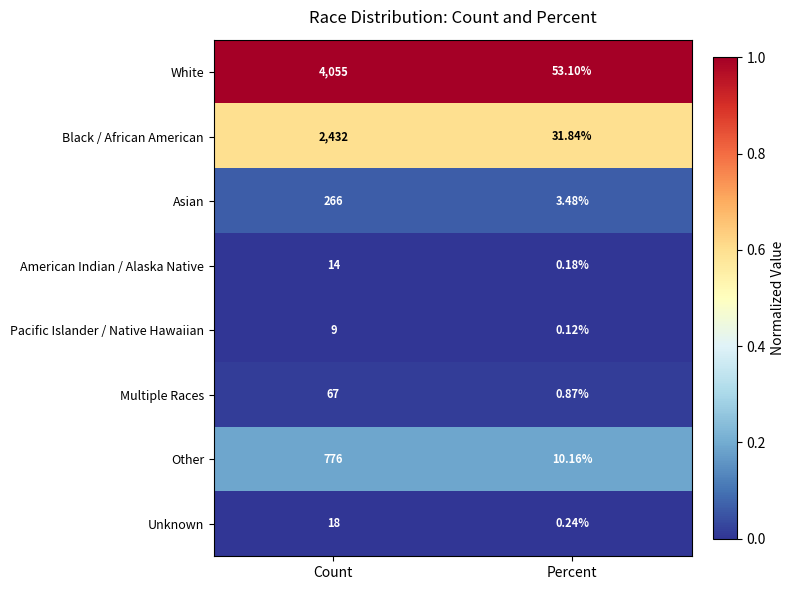

At which label does Asian reach its peak?

Count